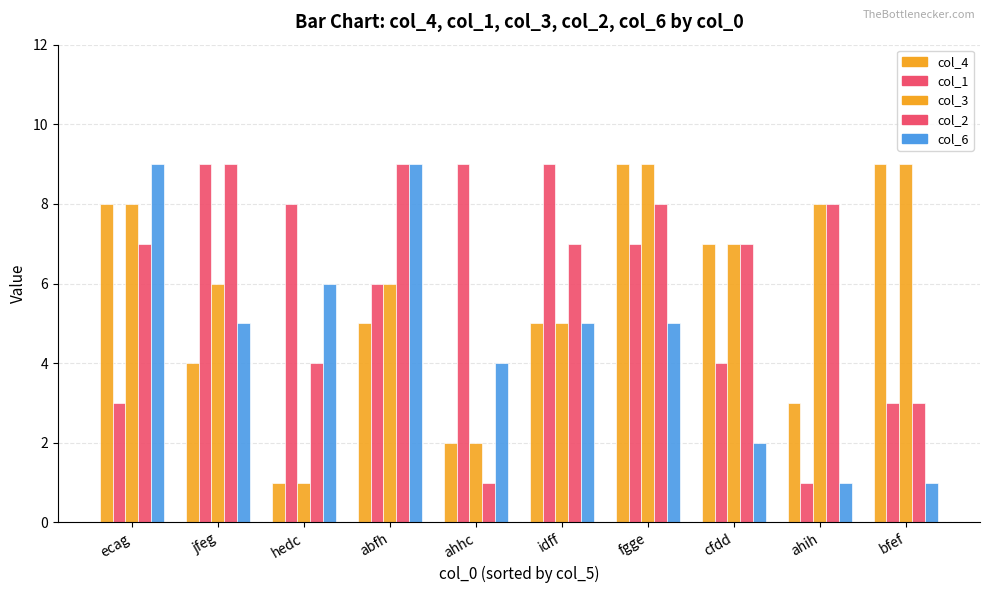

Which has a higher value, bfef or hedc?

bfef